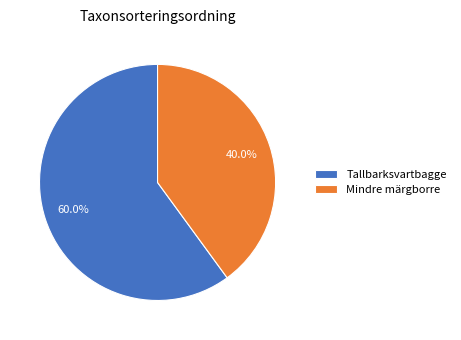

To the nearest percent, what percentage of the pie is Tallbarksvartbagge?

60%